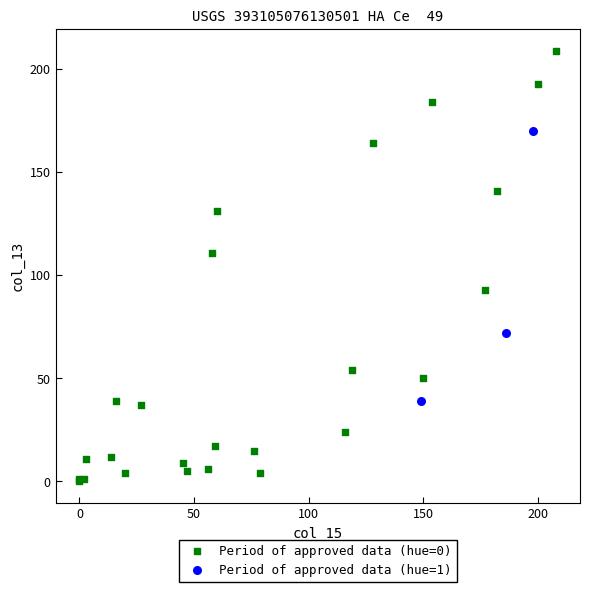

Which series reaches the minimum Y coordinate?

Period of approved data (hue=0)